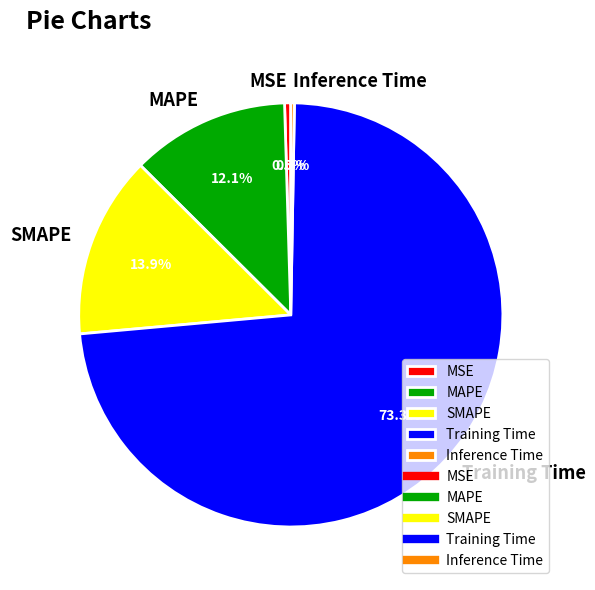

To the nearest percent, what portion does Training Time represent?

73%